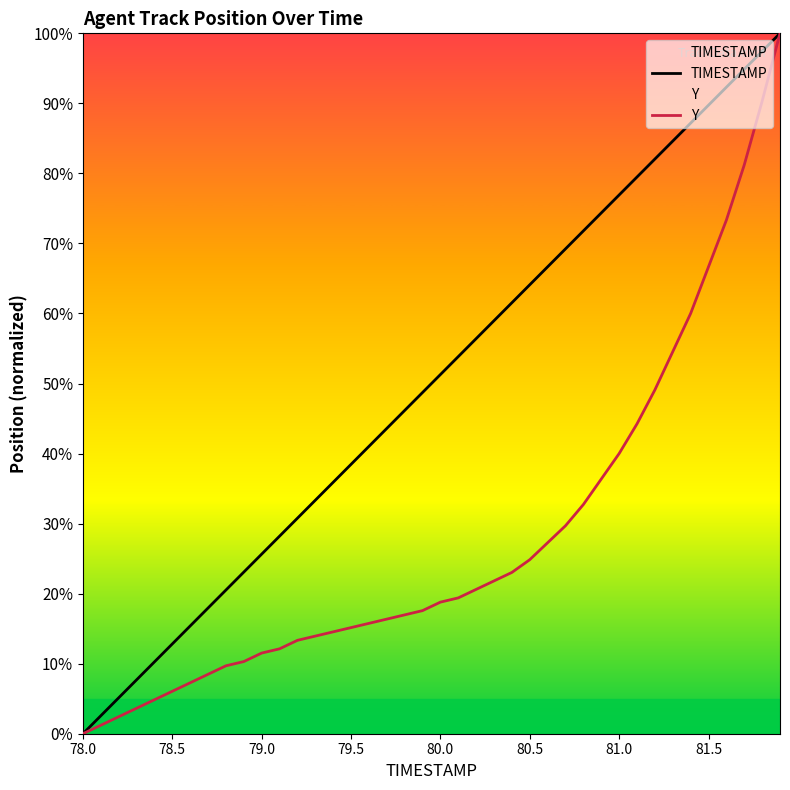

Does the chart display data point markers on the line(s)?

No